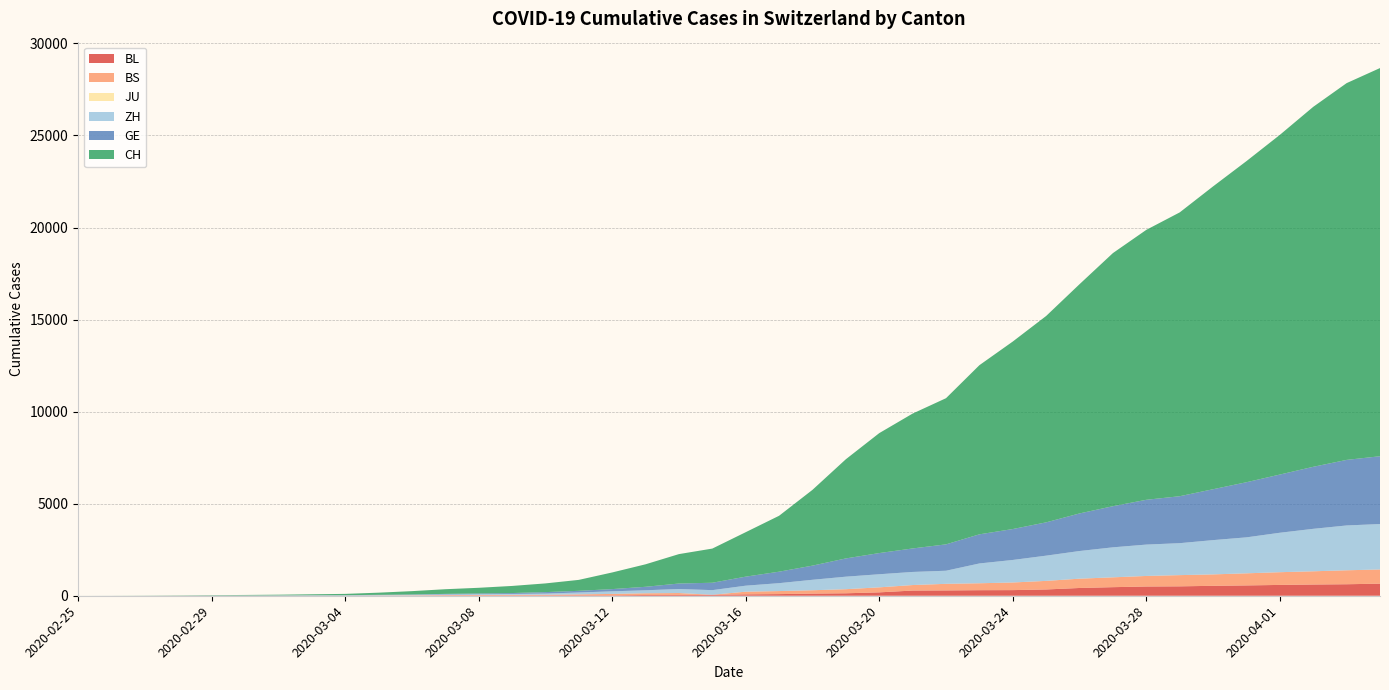

Reading right to left, transcribe all the data shown in this chart.

CH: 21085	20465	19552	18451	17442	16449	15416	14662	13749	12452	11210	10185	9187	7939	7326	6515	5388	4116	3037	2415	1856	1598	1222	904	595	473	385	308	253	181	116	71	52	36	26	19	12	6	2	1
GE: 3683	3561	3369	3161	2994	2764	2550	2433	2234	2041	1809	1679	1582	1432	1276	1150	991	769	623	490	401	298	188	121	90	79	49	40	30	18	13	9	9	7	7	5	3	1	1	0
ZH: 2468	2435	2307	2143	1954	1862	1736	1704	1630	1503	1371	1224	1076	712	712	712	680	569	430	327	251	219	164	141	102	63	50	41	35	30	24	16	14	11	7	6	2	2	0	0
JU: 0	0	0	0	0	0	0	0	0	0	0	0	0	0	0	0	0	0	0	0	0	0	0	0	0	0	0	0	0	0	0	0	0	0	0	0	0	0	0	0
BS: 771	758	718	691	657	621	609	573	534	505	466	414	376	358	299	272	222	182	165	144	0	100	92	73	49	33	28	24	21	15	8	3	3	1	1	1	1	1	0	0
BL: 656	625	610	588	561	539	511	502	466	422	341	306	302	289	282	184	134	116	89	76	54	47	42	26	26	22	20	19	15	6	6	2	2	2	2	2	1	0	0	0